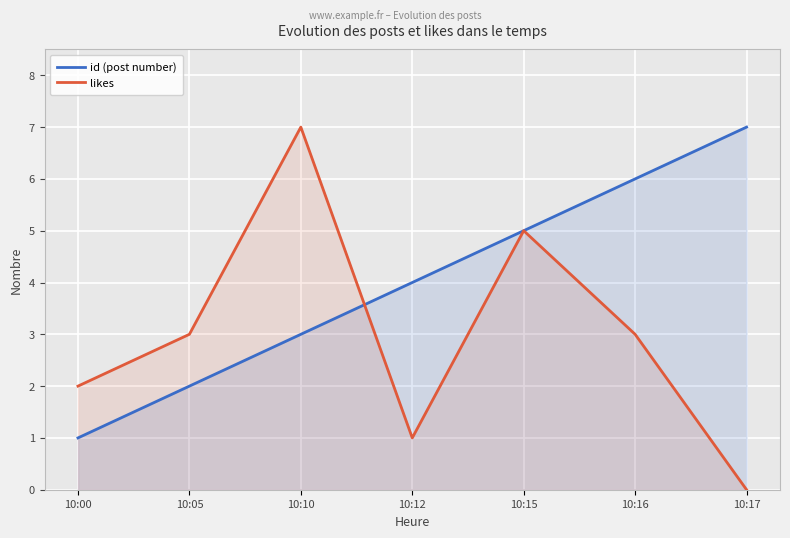

True or false: likes has a value of 7 at 10:10.

True